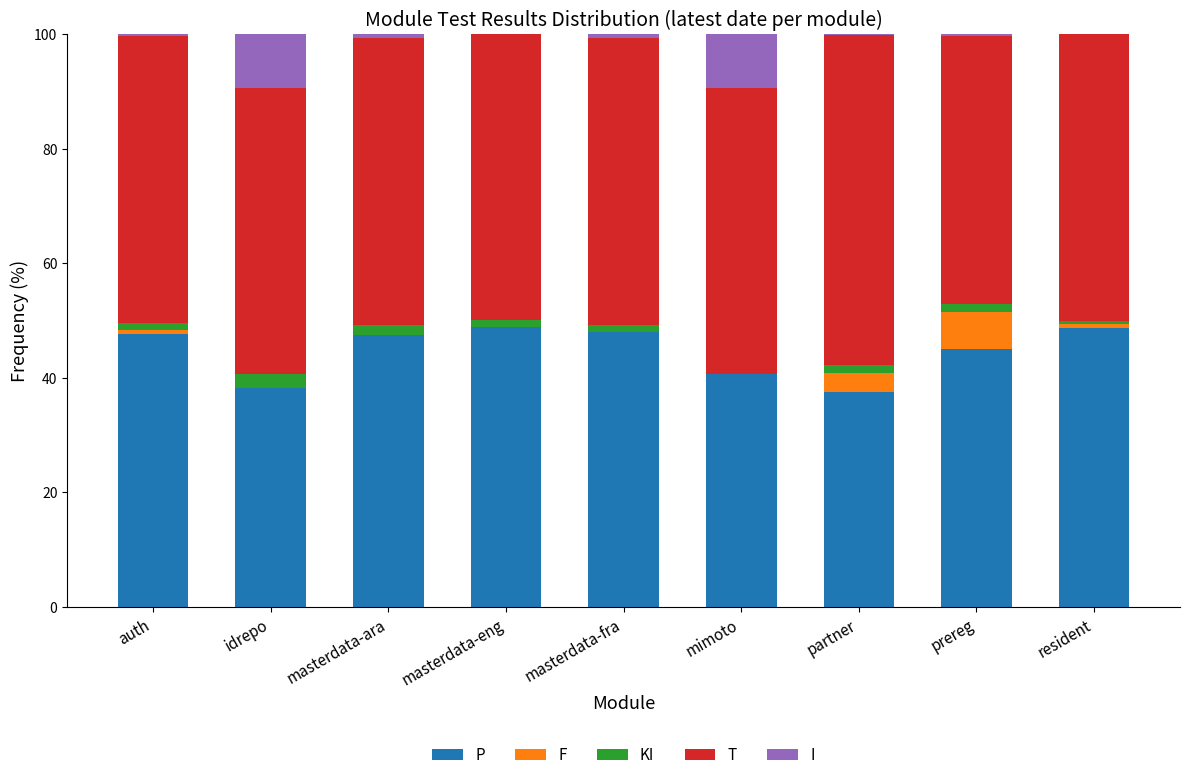

What is the total value across all series at mimoto?

100.0